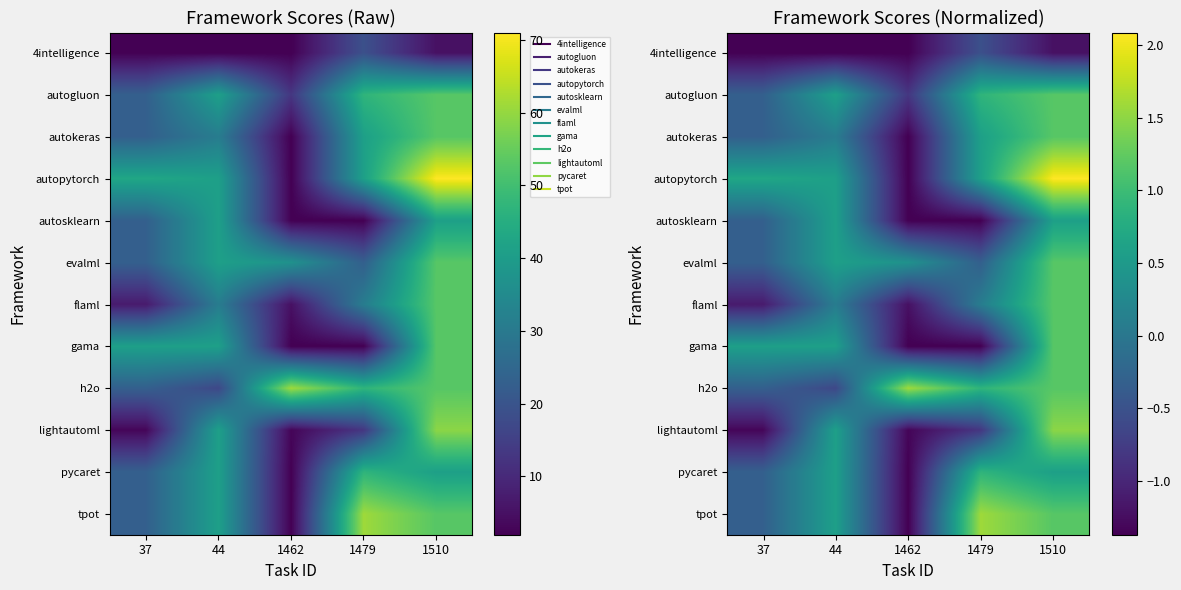

How many positive values does the autopytorch series have?

4